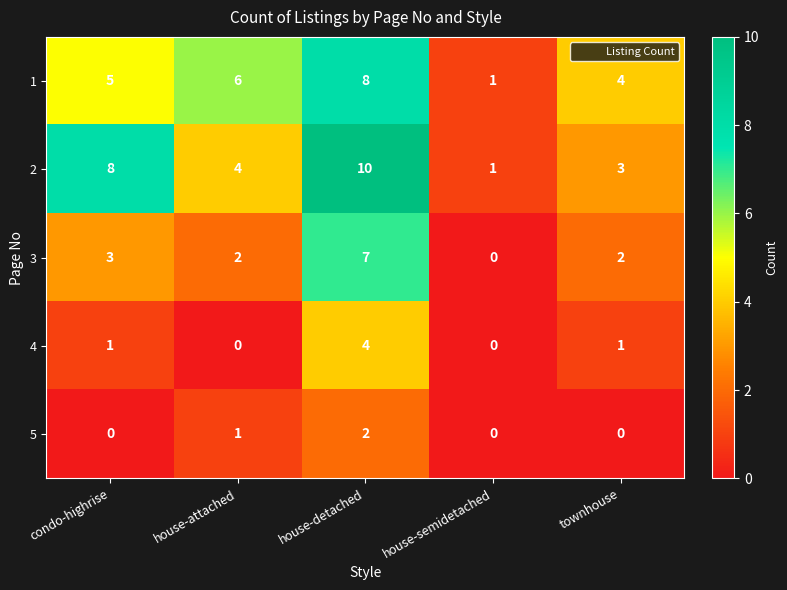

What is the difference between the 2 values at house-attached and house-detached?

6